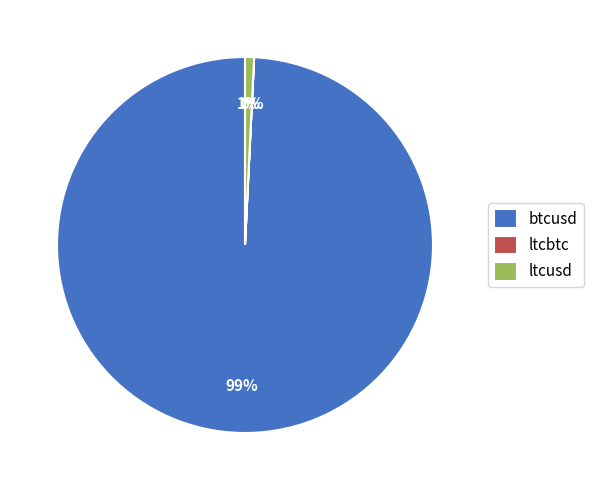

Is ltcusd the majority of the pie?

No